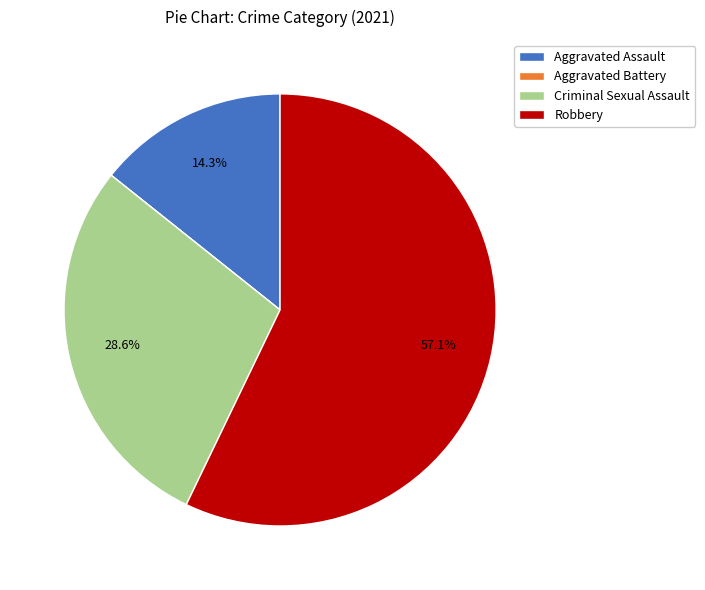

What is the largest slice in the pie chart?

Robbery